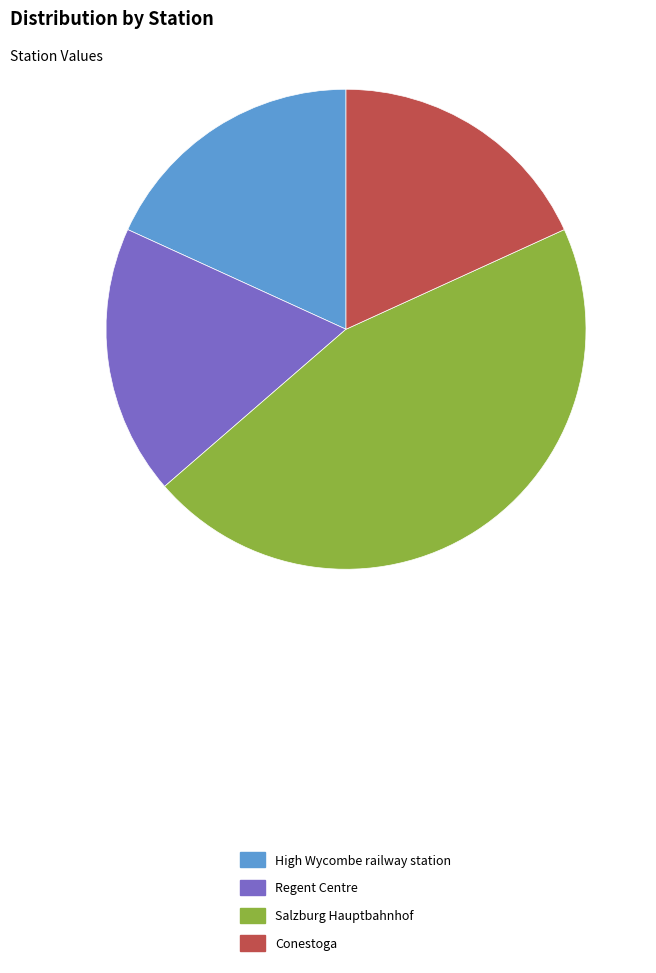

Is it true that Salzburg Hauptbahnhof is 45% of the pie?

True